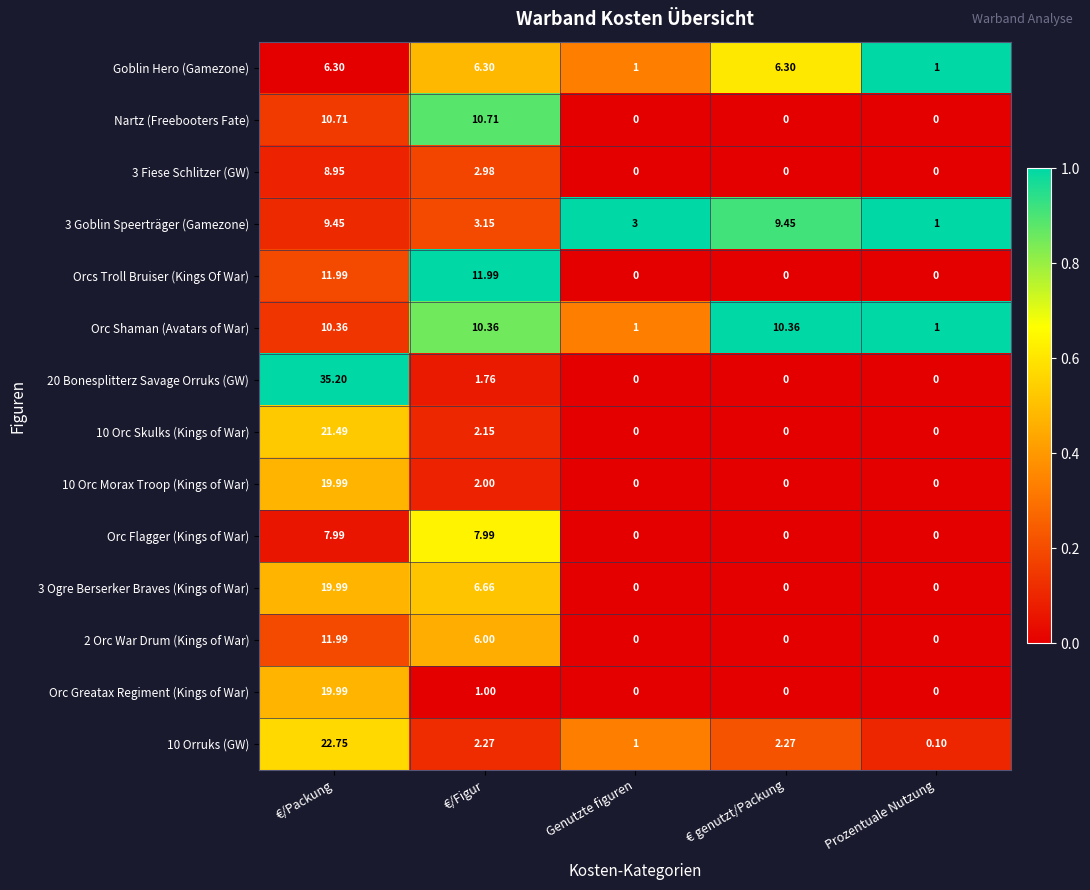

Is the value of 10 Orruks (GW) at Genutzte figuren greater than the value of 2 Orc War Drum (Kings of War) at €/Figur?

No